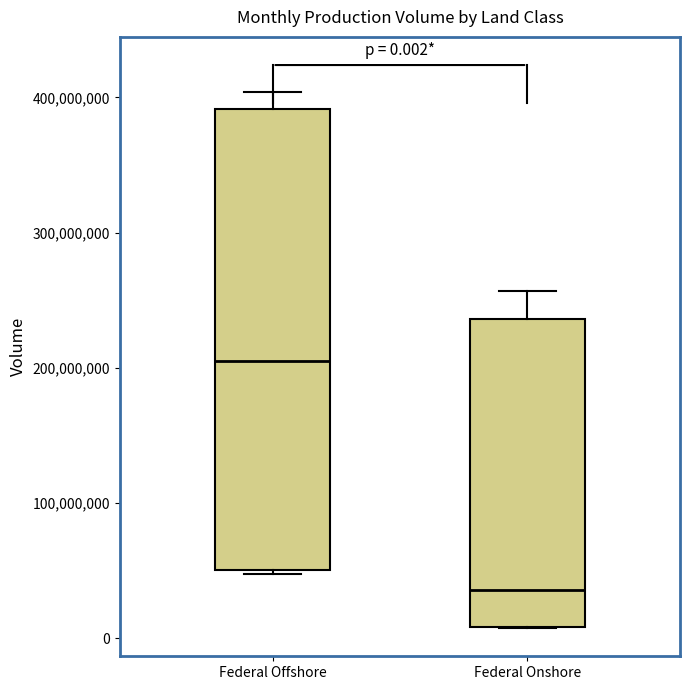

Which box is the tallest, from its lower edge to its upper edge?

Federal Offshore